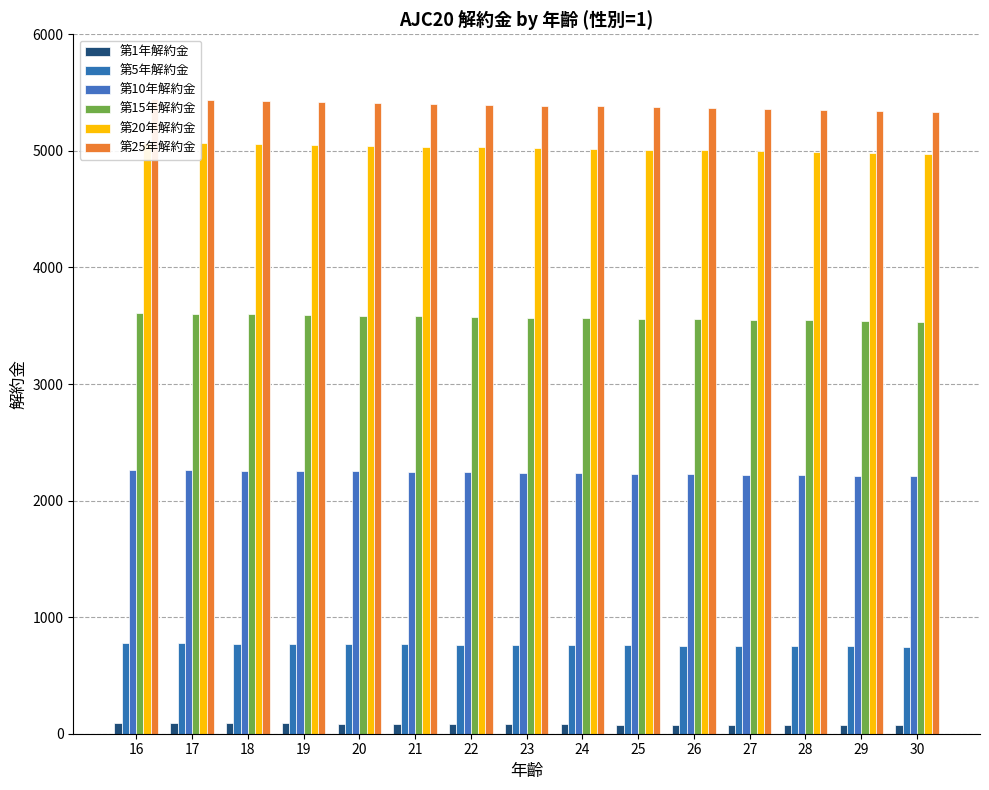

What is the value of the 第5年解約金 bar at the 5th from the left?

767